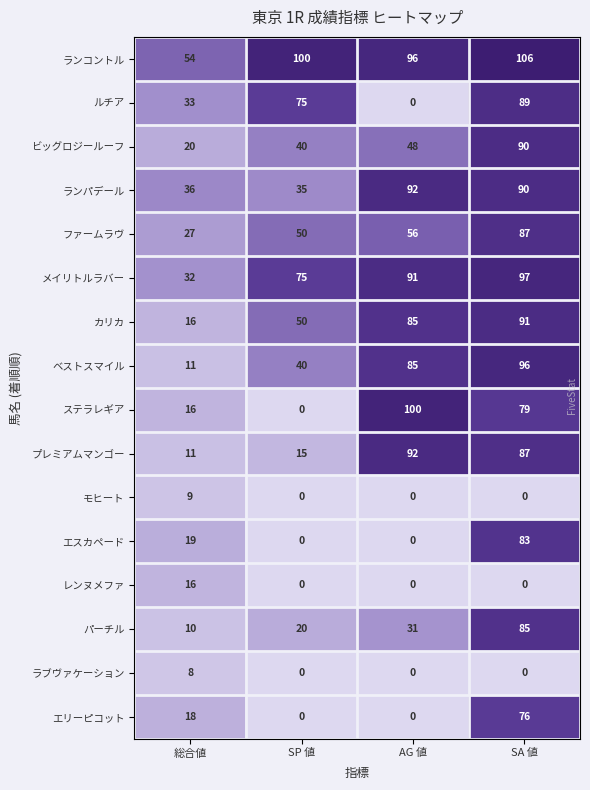

Which series has the largest range (max minus min)?

ステラレギア